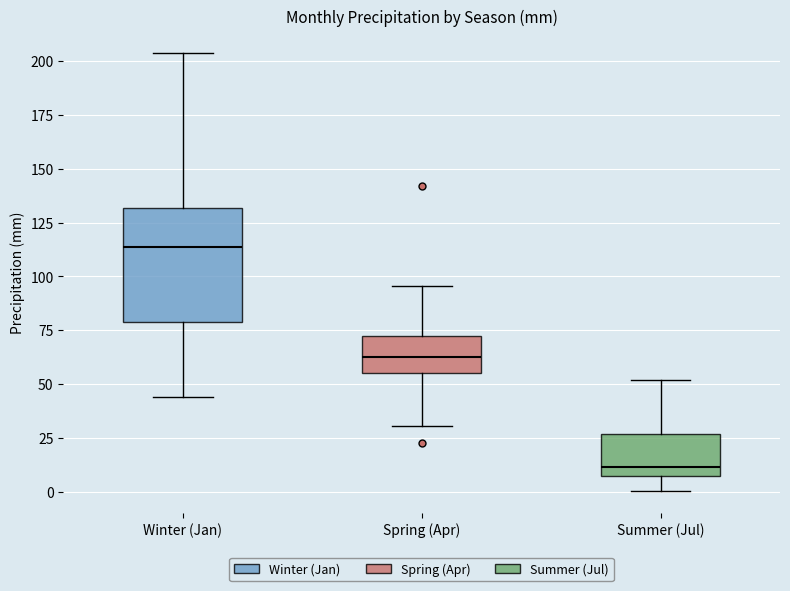

Where does the lower whisker of the box for Winter (Jan) end on the y-axis? The values are not printed on the chart, so give them approximately, as read against the axis.

45